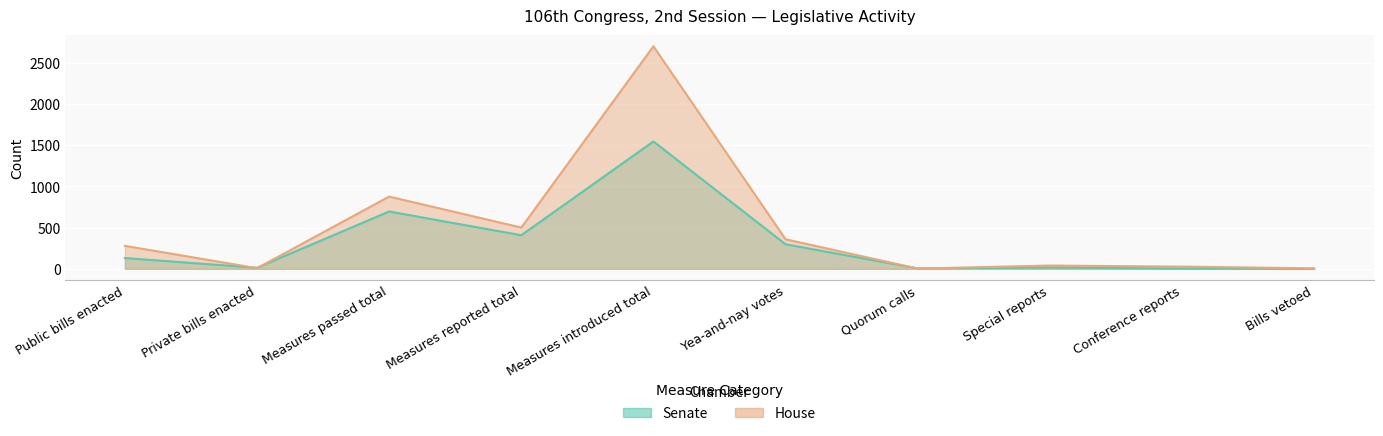

At how many categories does at least one series exceed 85?

5